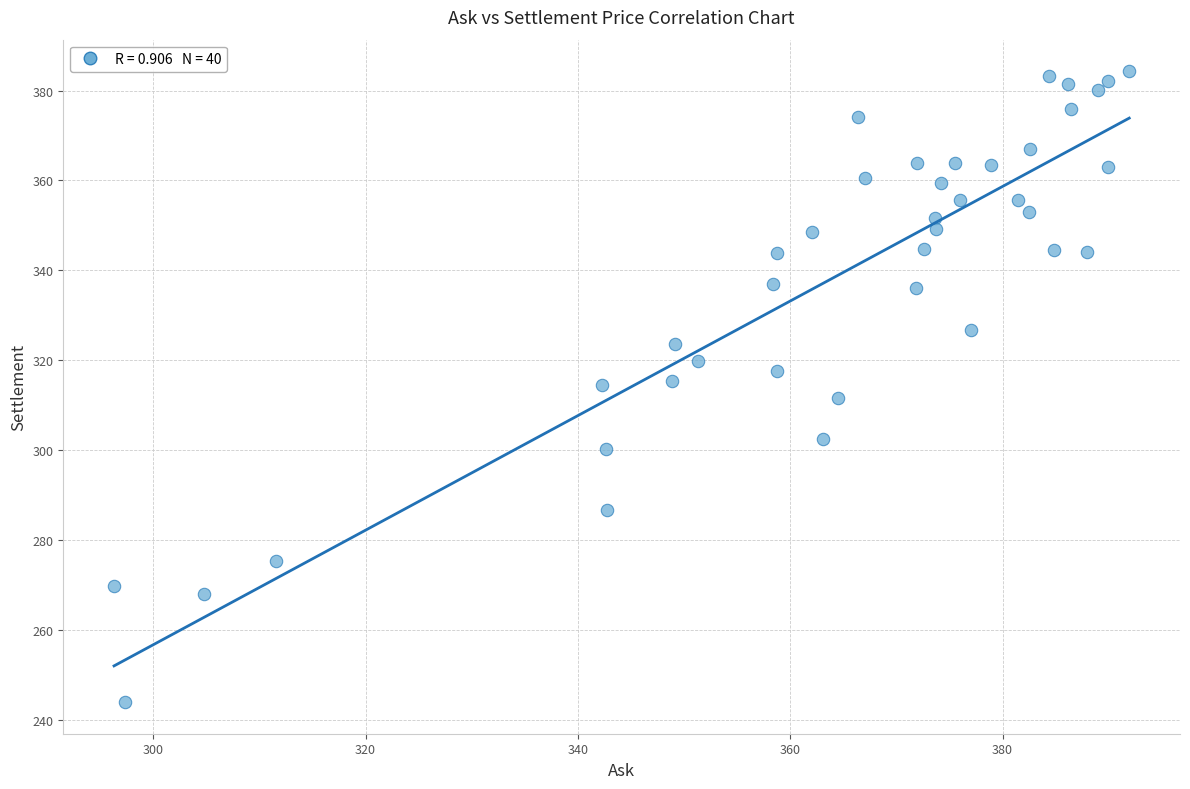

What is the range of X values (max minus min)?

95.6